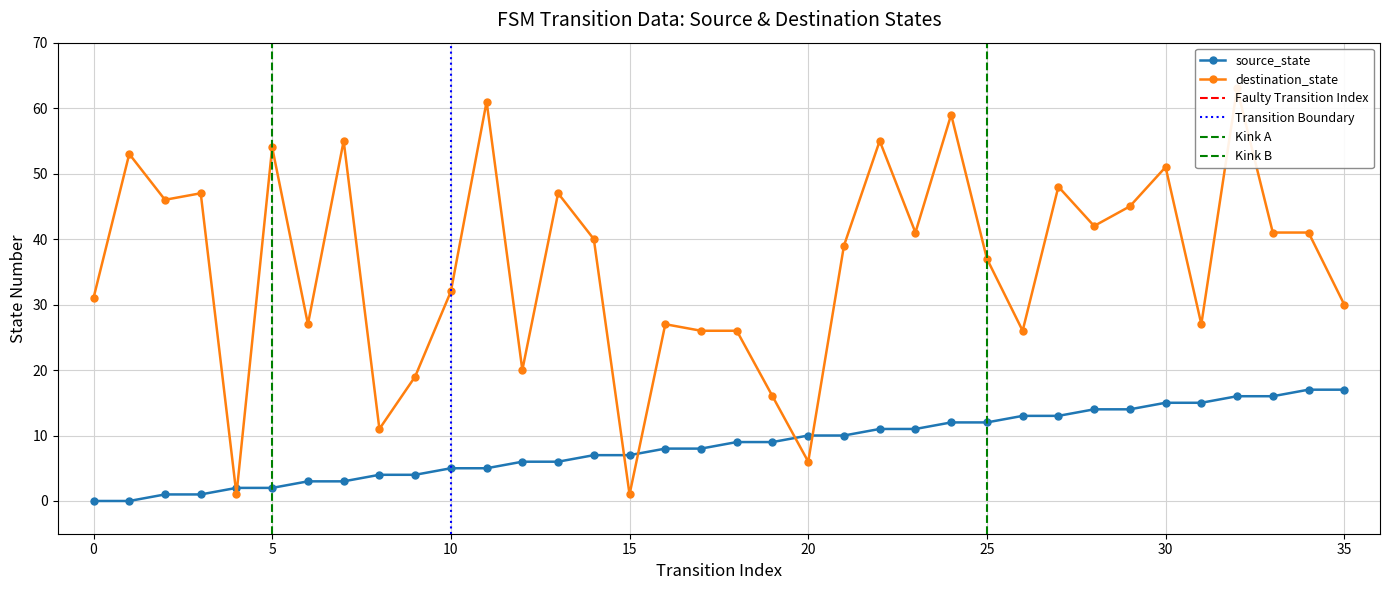

Is the value of source_state at 29 greater than the value of destination_state at 28?

No